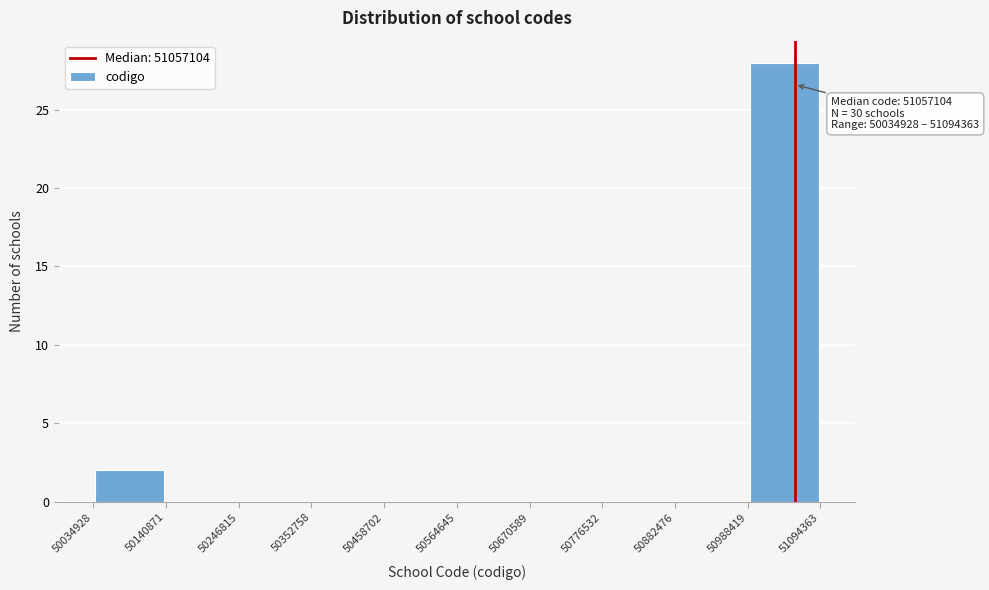

Which range on the x-axis has the tallest bar?

50988419 to 51094363